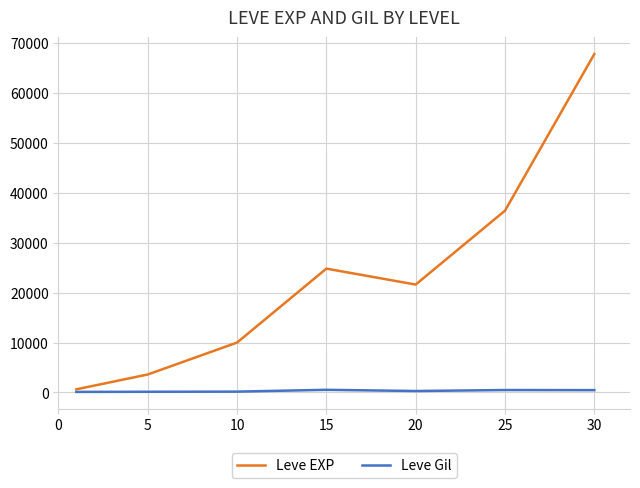

Which series has the largest total across all categories?

Leve EXP